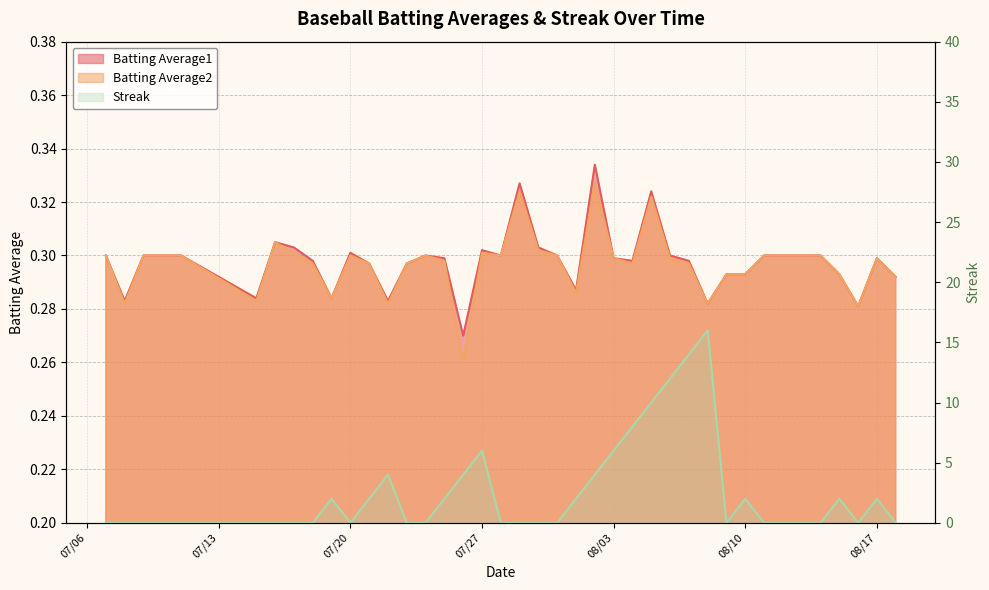

List the series in order of their peak value, lowest first.

Batting Average2, Batting Average1, Streak